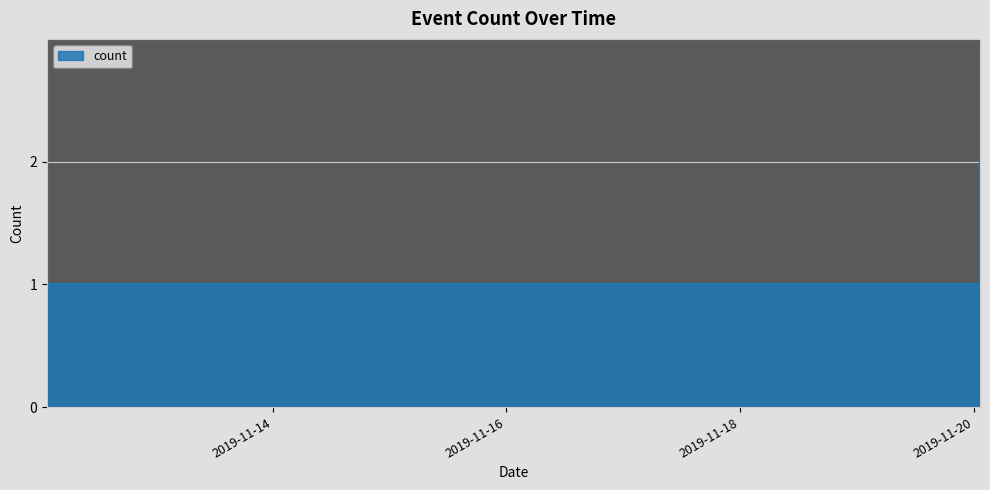

List the labels in order of value, smallest first.

2019-11-12 01:43:00, 2019-11-14 01:43:00, 2019-11-15 01:36:00, 2019-11-20 01:13:00